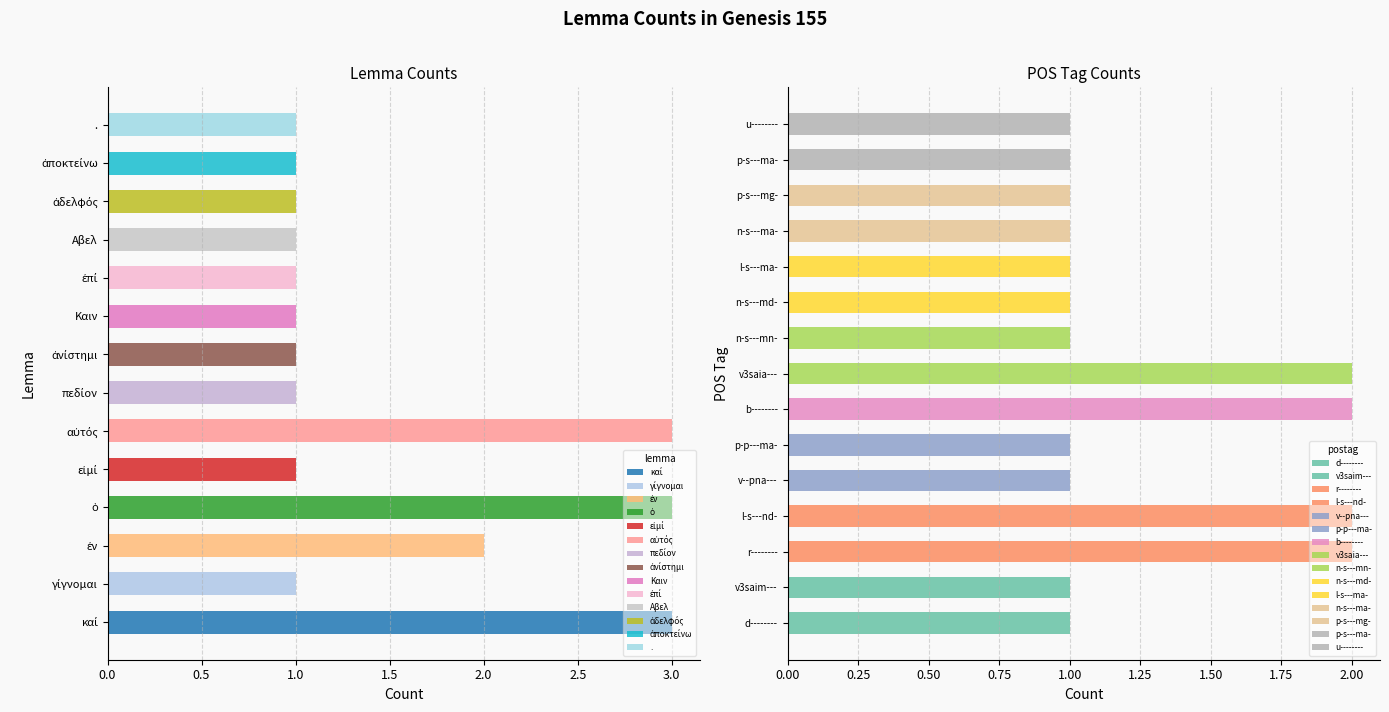

Reading right to left, what are all the values shown in this chart?

u--------=1	p-s---ma-=1	p-s---mg-=1	n-s---ma-=1	l-s---ma-=1	n-s---md-=1	n-s---mn-=1	v3saia---=2	b--------=2	p-p---ma-=1	v--pna---=1	l-s---nd-=2	r--------=2	v3saim---=1	d--------=1